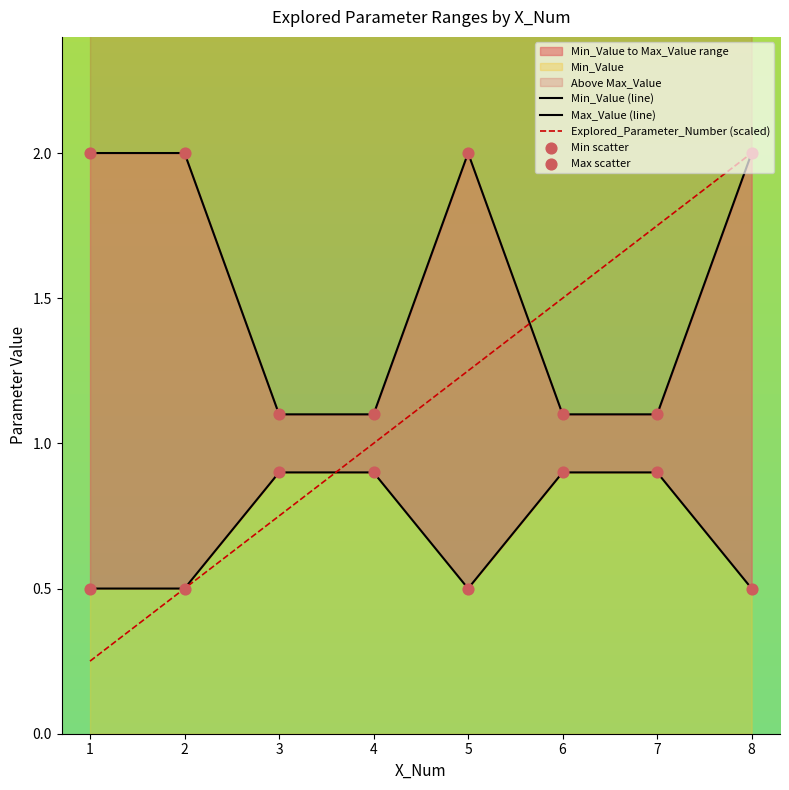

Is the value of Min_Value (line) at 1 greater than the value of Explored_Parameter_Number (scaled) at 7?

No